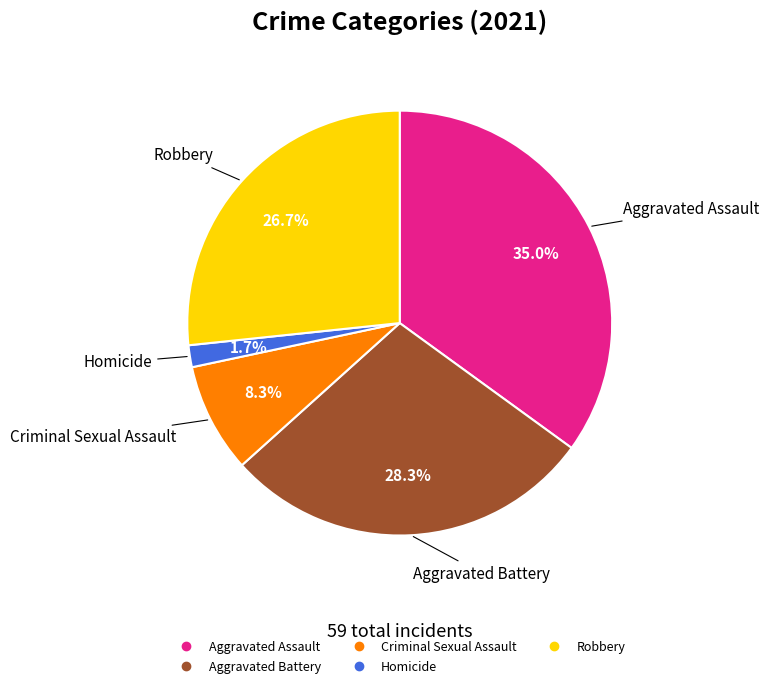

What is the total percentage of Robbery and Aggravated Assault?

61.7%